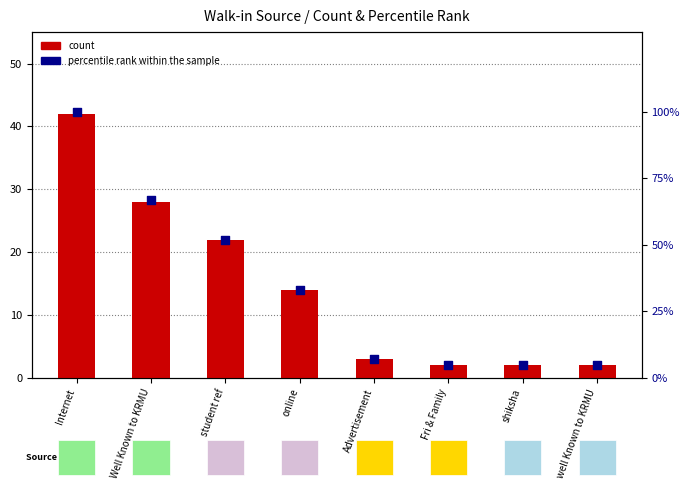

Which series has the largest total across all categories?

percentile rank within the sample